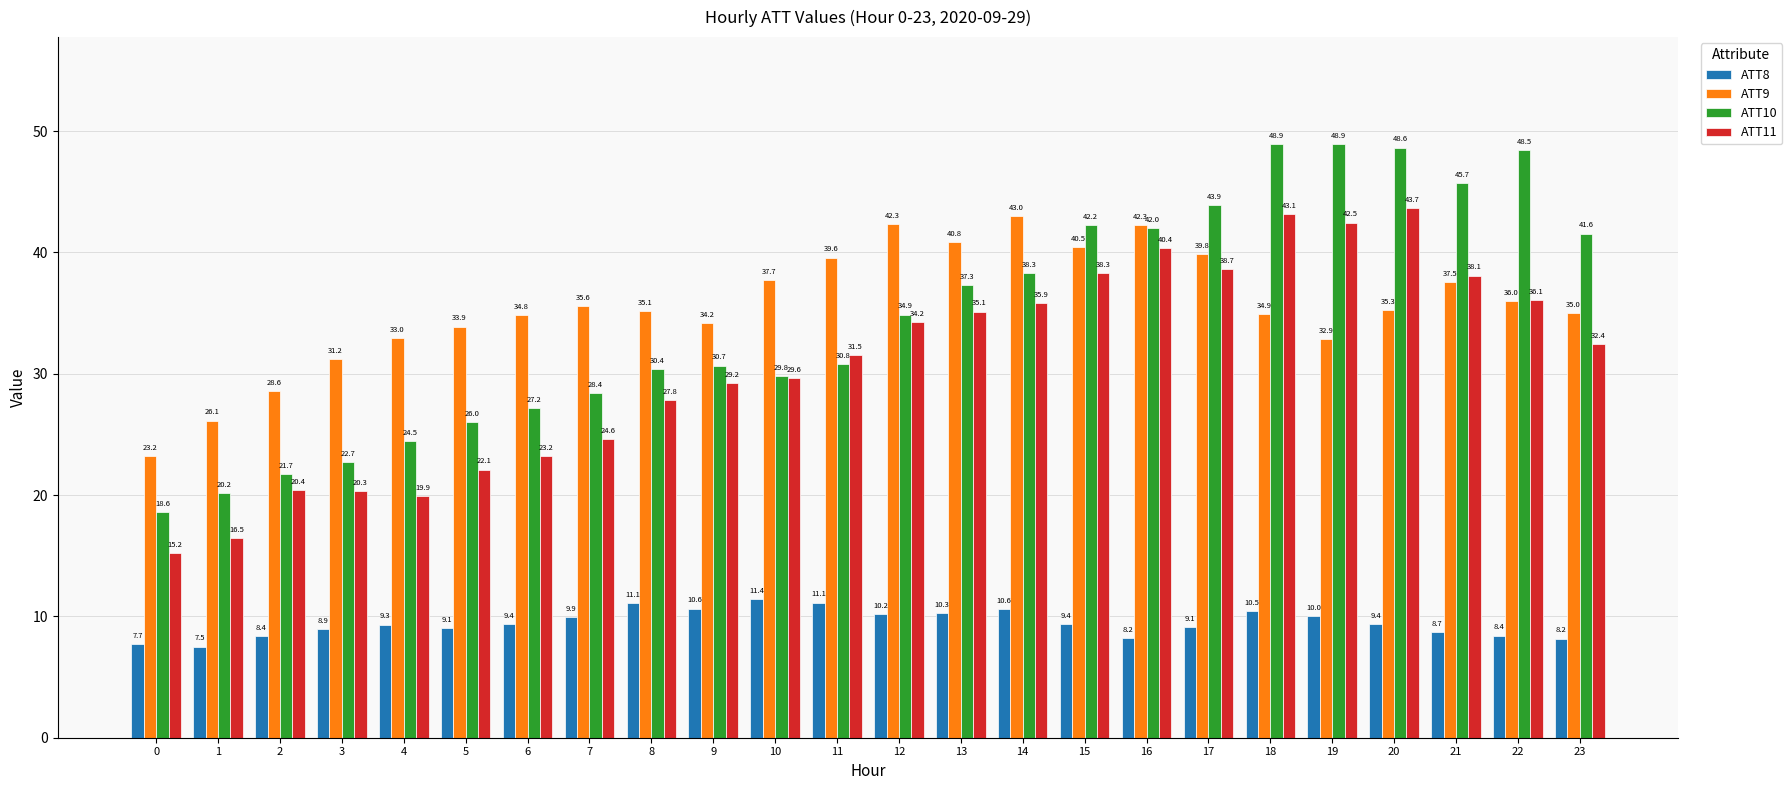

What is the difference between the highest and lowest values at 21?

37.1